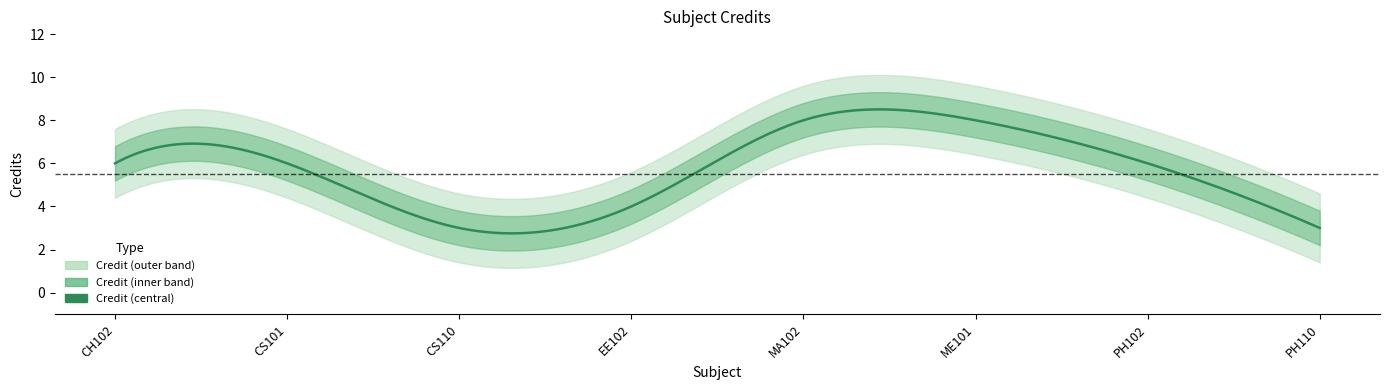

What is the value of the 3rd point from the left?

3